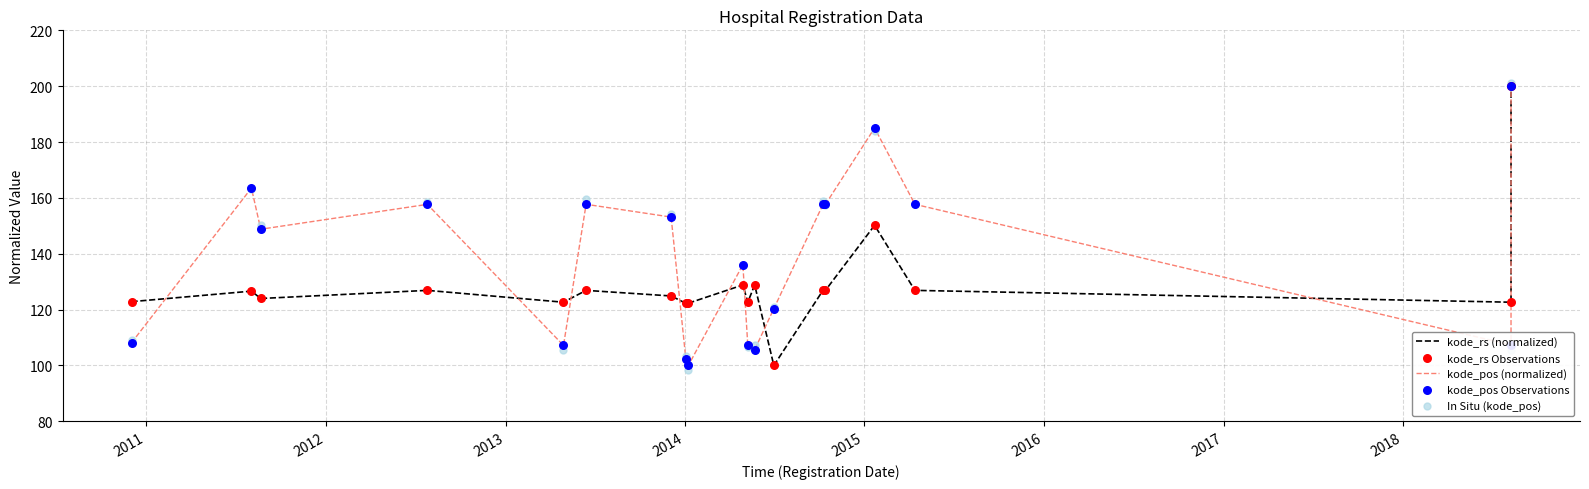

Which series contains the highest Y value?

In Situ (kode_pos)